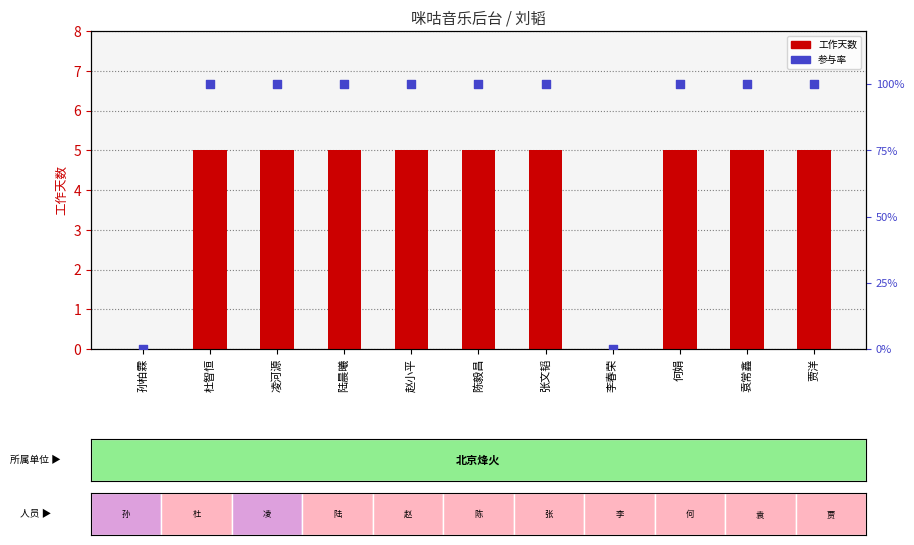

What are all the series names shown in the legend?

工作天数, 参与率